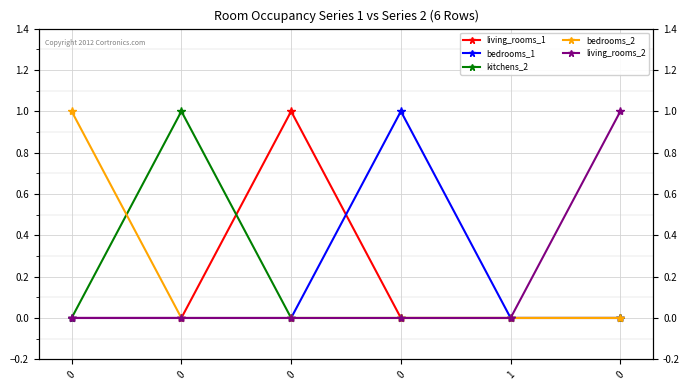

How many interior local peaks does the living_rooms_1 series have?

1